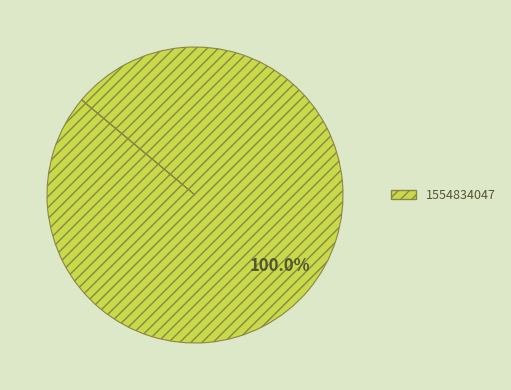

Does any single category account for the majority?

Yes